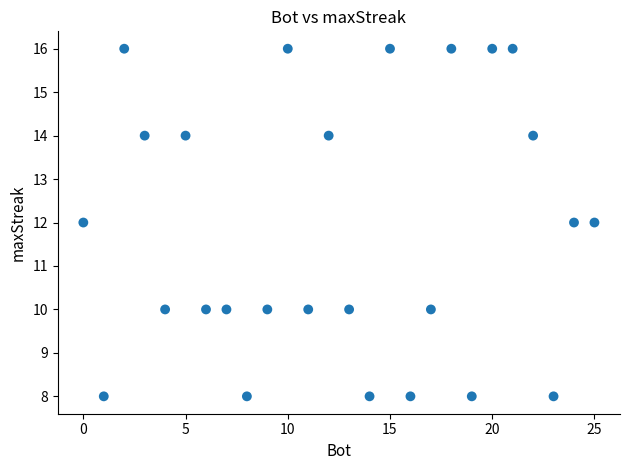

What is the range of X values (max minus min)?

25